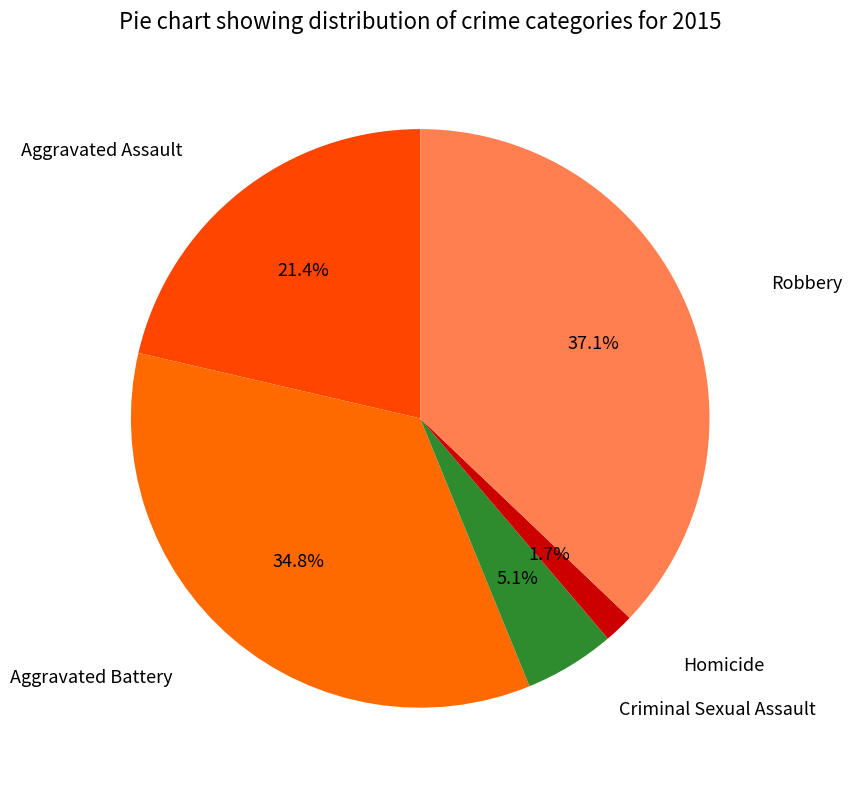

Which has a higher value, Aggravated Assault or Criminal Sexual Assault?

Aggravated Assault